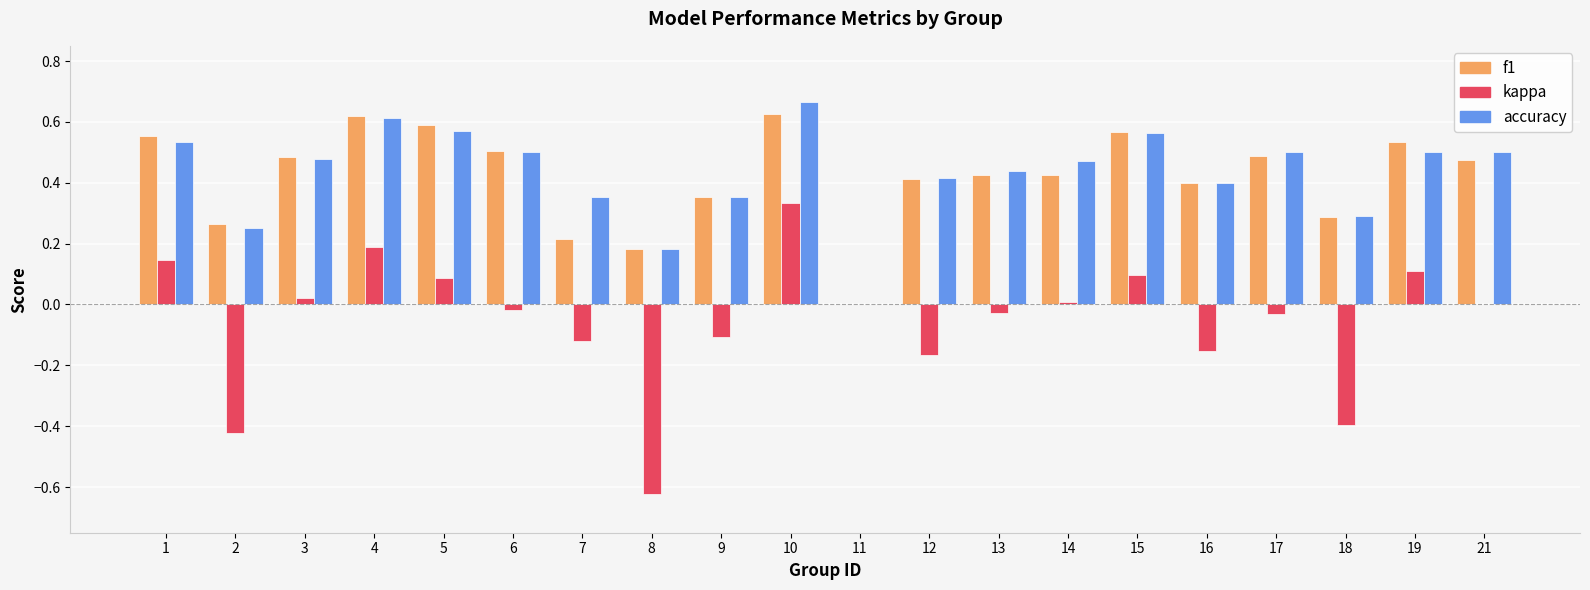

What is the sum of all kappa values?

-1.1